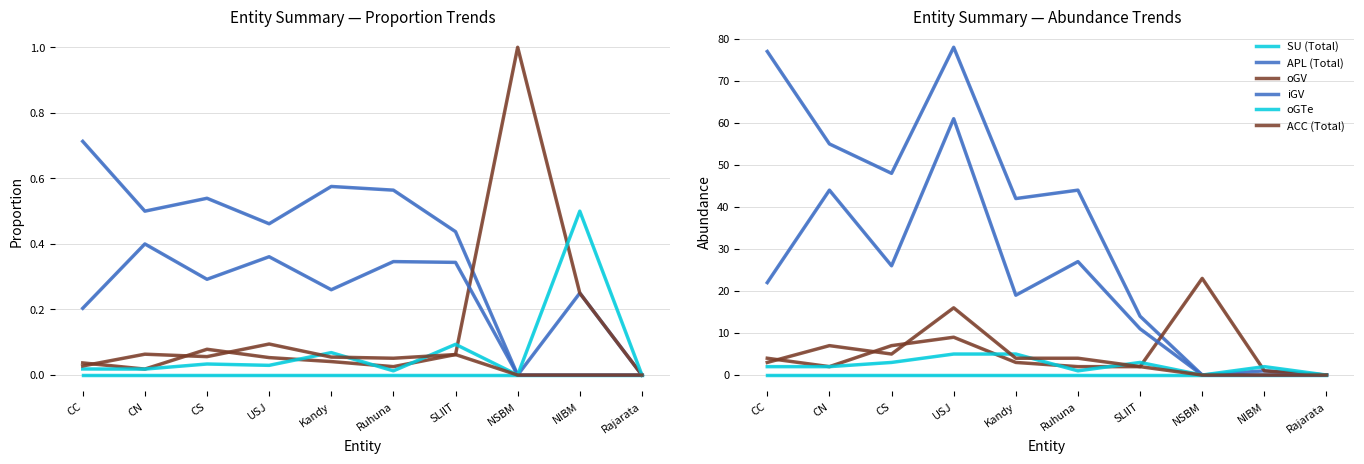

Is it true that APL (Total) equals 77 at CC?

True